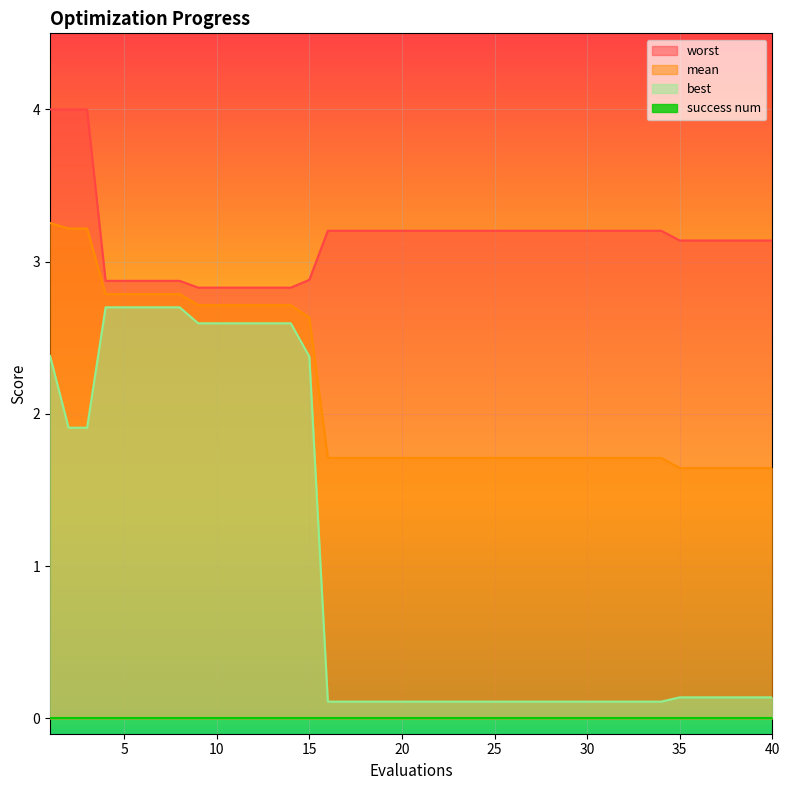

The mean series shows 1.0 at 4. True or false?

False